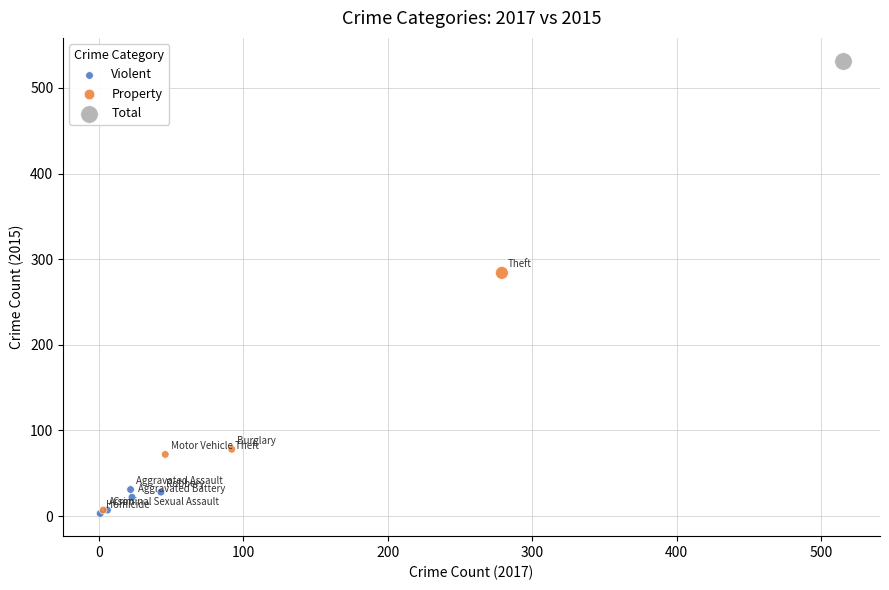

What are all the series names shown in the legend?

Violent, Property, Total